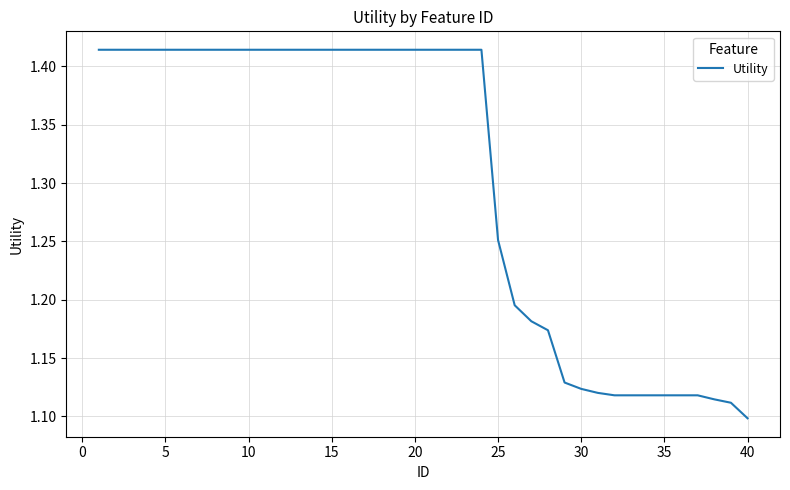

What is the difference between the maximum and minimum values?

0.3